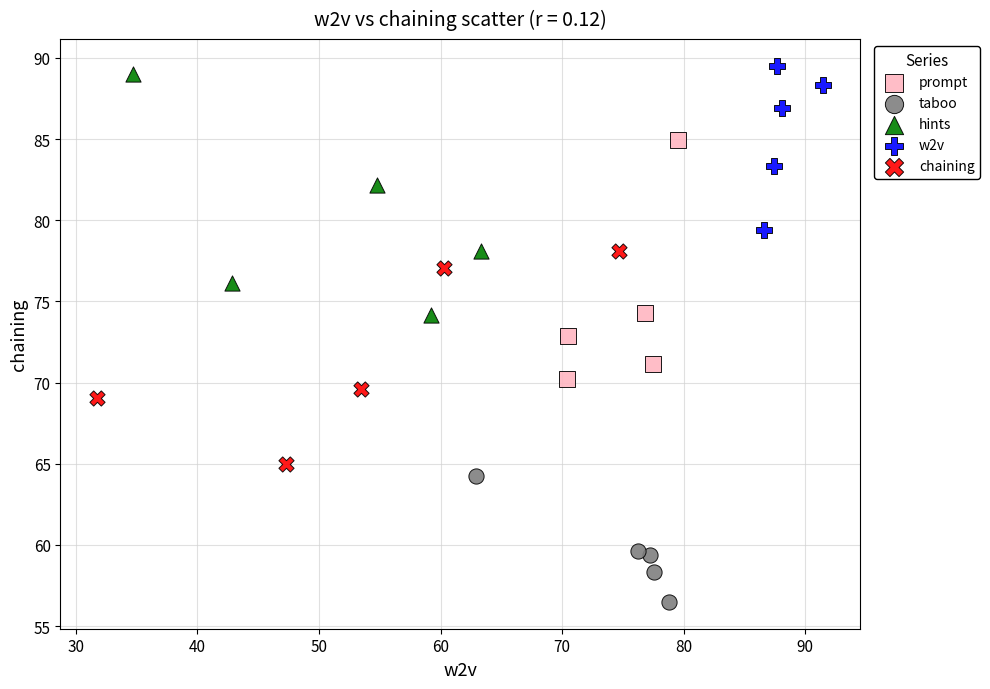

Which series contains the lowest Y value?

taboo